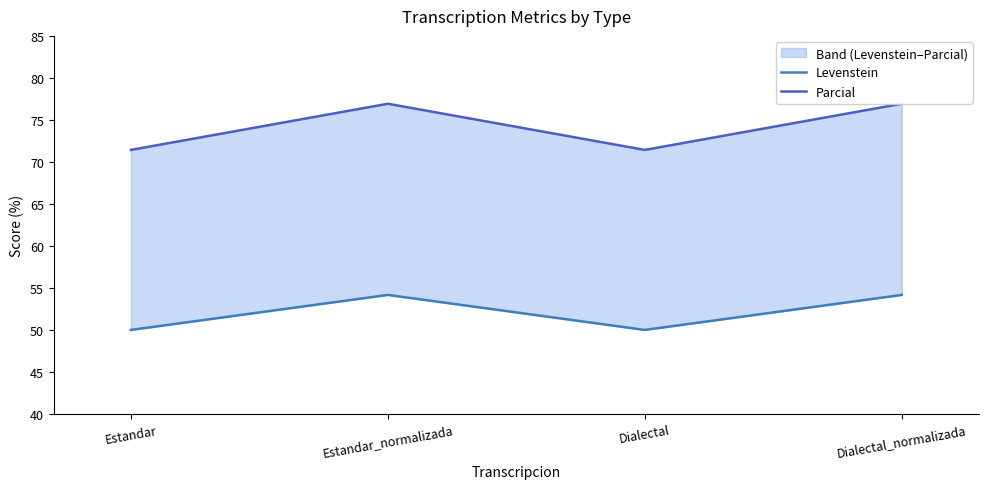

At Estandar_normalizada, list the series in order from largest to smallest.

Parcial, Levenstein